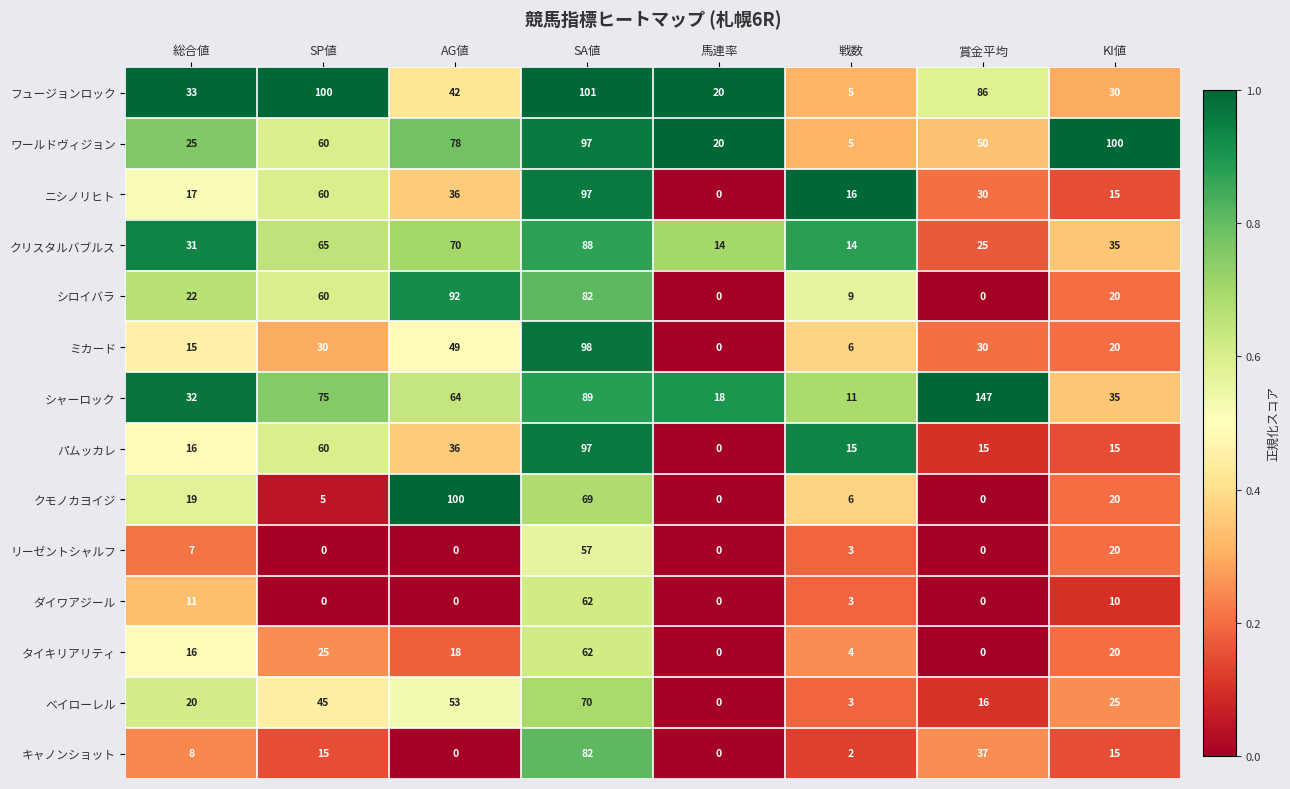

What is the greatest value displayed?

147